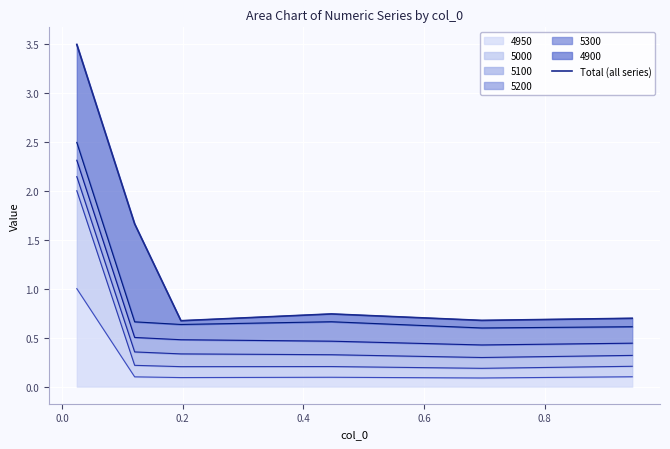

What is the sum of all values?

7.9